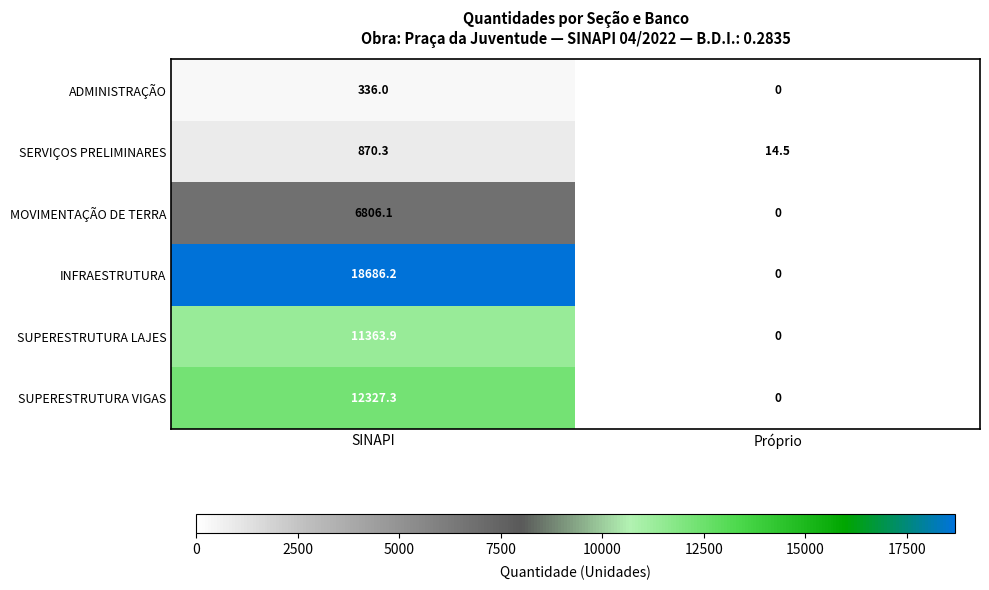

What is the maximum value shown in the chart?

18686.2